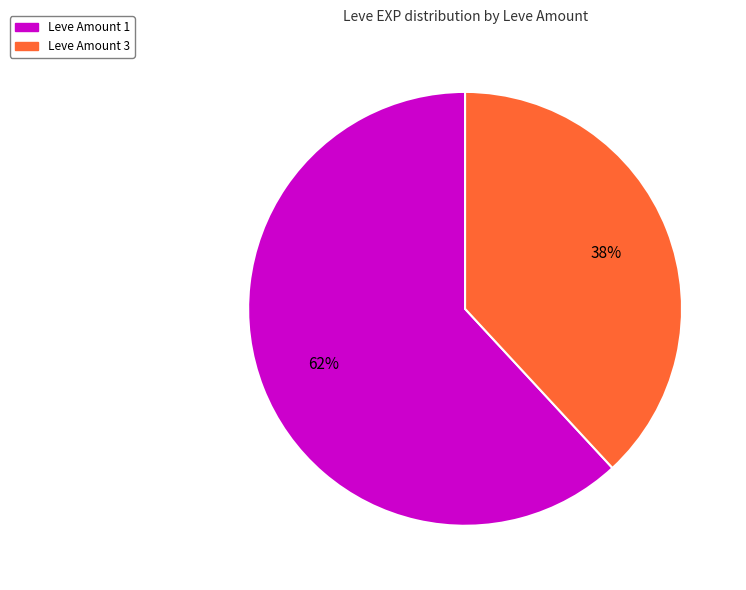

How many segments does this pie chart have?

2